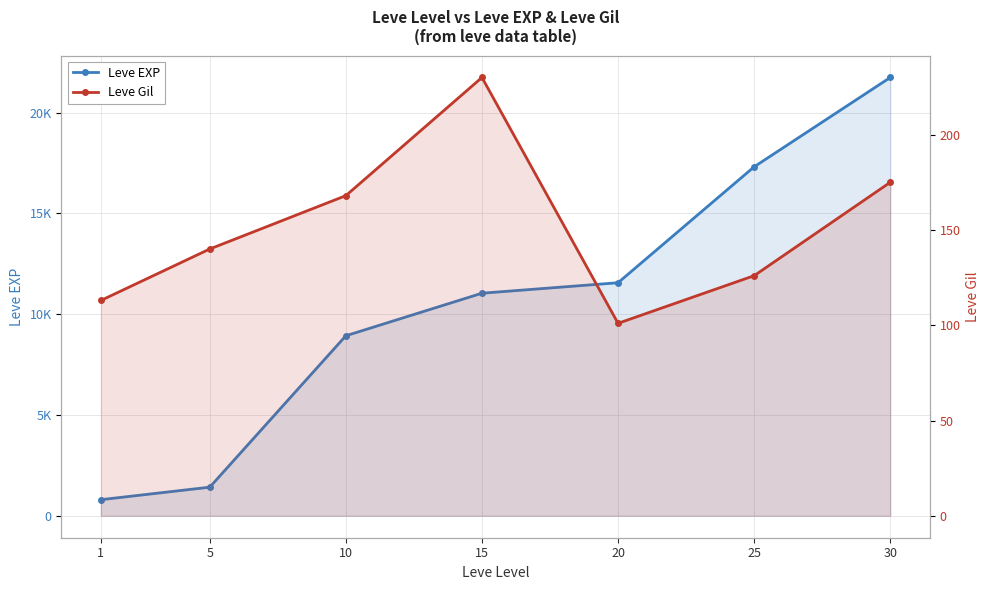

Between 15 and 10, which is larger?

15